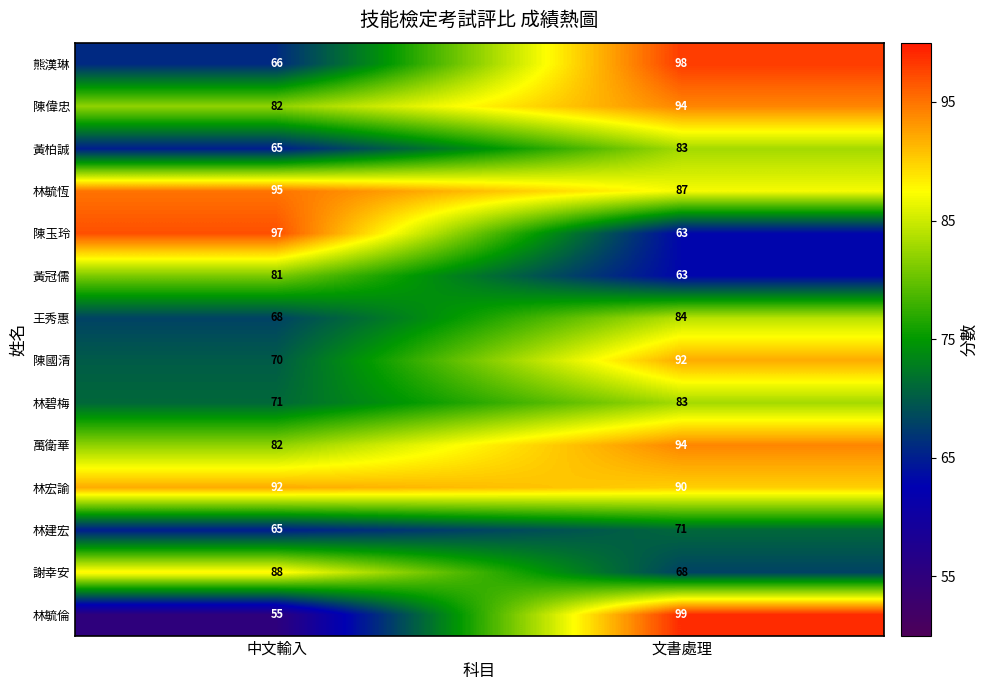

What is the smallest value displayed?

55